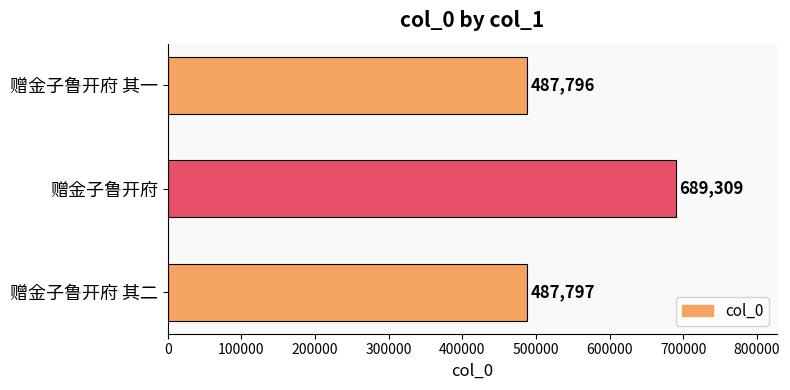

Where is the data nearest to the value 588552?

赠金子鲁开府 其二